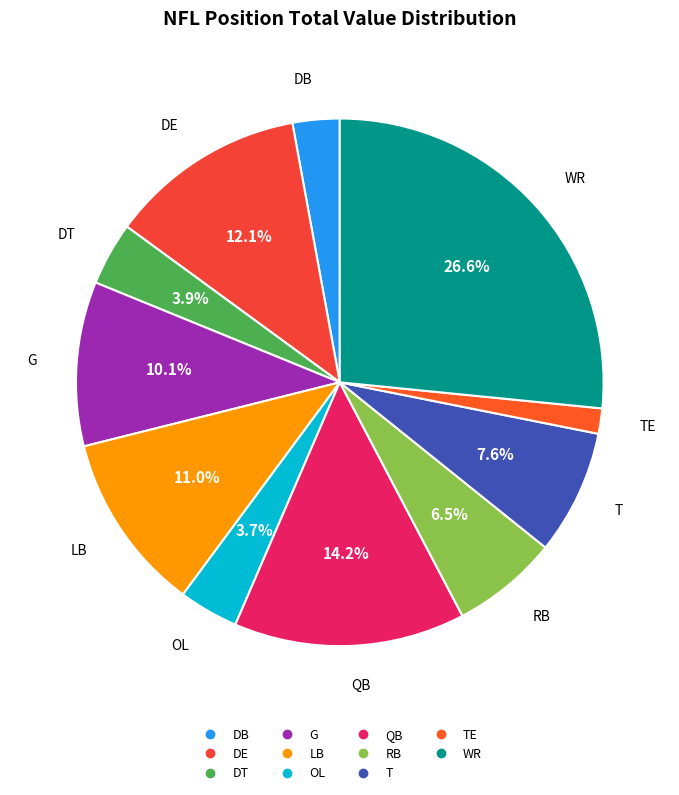

How many slices are in this pie chart?

11